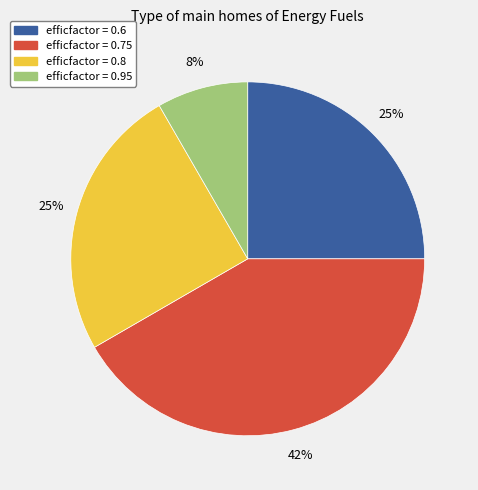

To the nearest percent, what portion does efficfactor = 0.95 represent?

8%